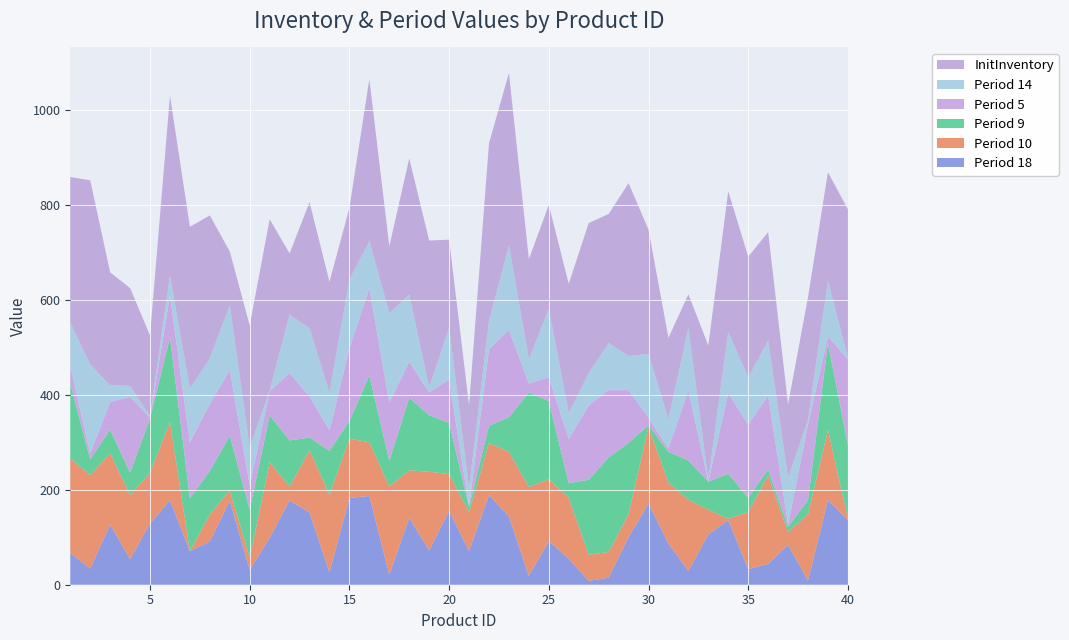

Reading left to right, extract all data points from this chart.

InitInventory: 1=307	2=388	3=238	4=206	5=170	6=379	7=341	8=301	9=113	10=257	11=361	12=129	13=266	14=233	15=152	16=341	17=141	18=287	19=309	20=186	21=175	22=374	23=364	24=211	25=219	26=273	27=316	28=272	29=364	30=262	31=171	32=71	33=283	34=296	35=255	36=228	37=155	38=258	39=229	40=313
Period 14: 1=91	2=187	3=35	4=23	5=3	6=41	7=113	8=96	9=136	10=80	11=1	12=123	13=143	14=80	15=144	16=99	17=188	18=141	19=11	20=108	21=38	22=60	23=177	24=51	25=144	26=54	27=68	28=99	29=72	30=134	31=62	32=131	33=4	34=129	35=99	36=116	37=98	38=10	39=117	40=3
Period 5: 1=37	2=13	3=58	4=160	5=2	6=89	7=118	8=141	9=139	10=51	11=51	12=142	13=87	14=43	15=153	16=184	17=123	18=76	19=48	20=92	21=1	22=161	23=184	24=19	25=50	26=93	27=157	28=142	29=111	30=16	31=7	32=148	33=0	34=170	35=154	36=156	37=5	38=160	39=14	40=181
Period 9: 1=158	2=33	3=50	4=47	5=114	6=178	7=111	8=92	9=115	10=102	11=99	12=97	13=26	14=93	15=37	16=141	17=54	18=153	19=119	20=108	21=11	22=36	23=73	24=199	25=165	26=31	27=158	28=199	29=150	30=3	31=65	32=83	33=59	34=95	35=30	36=13	37=11	38=29	39=183	40=155
Period 10: 1=199	2=197	3=150	4=135	5=107	6=165	7=0	8=57	9=22	10=25	11=159	12=29	13=132	14=163	15=125	16=113	17=186	18=100	19=166	20=77	21=82	22=110	23=136	24=187	25=130	26=128	27=55	28=54	29=49	30=162	31=128	32=150	33=52	34=3	35=120	36=186	37=27	38=140	39=147	40=3
Period 18: 1=67	2=34	3=127	4=54	5=129	6=178	7=71	8=91	9=177	10=31	11=99	12=178	13=152	14=26	15=183	16=187	17=21	18=141	19=72	20=156	21=71	22=189	23=144	24=19	25=92	26=55	27=8	28=15	29=100	30=171	31=87	32=29	33=106	34=136	35=33	36=44	37=84	38=9	39=179	40=136